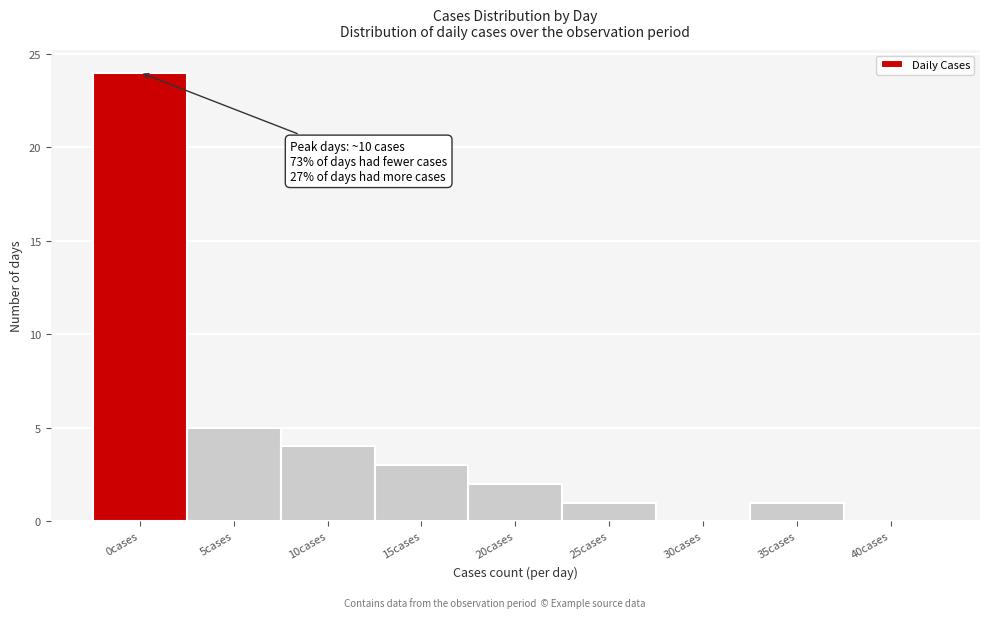

Reading right to left, list all the values displayed in this chart.

40cases=0	35cases=1	30cases=0	25cases=1	20cases=2	15cases=3	10cases=4	5cases=5	0cases=24